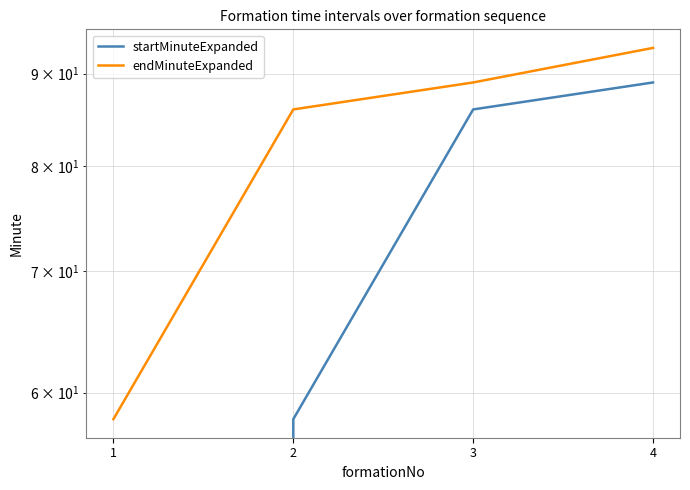

At how many categories does at least one series exceed 37?

4